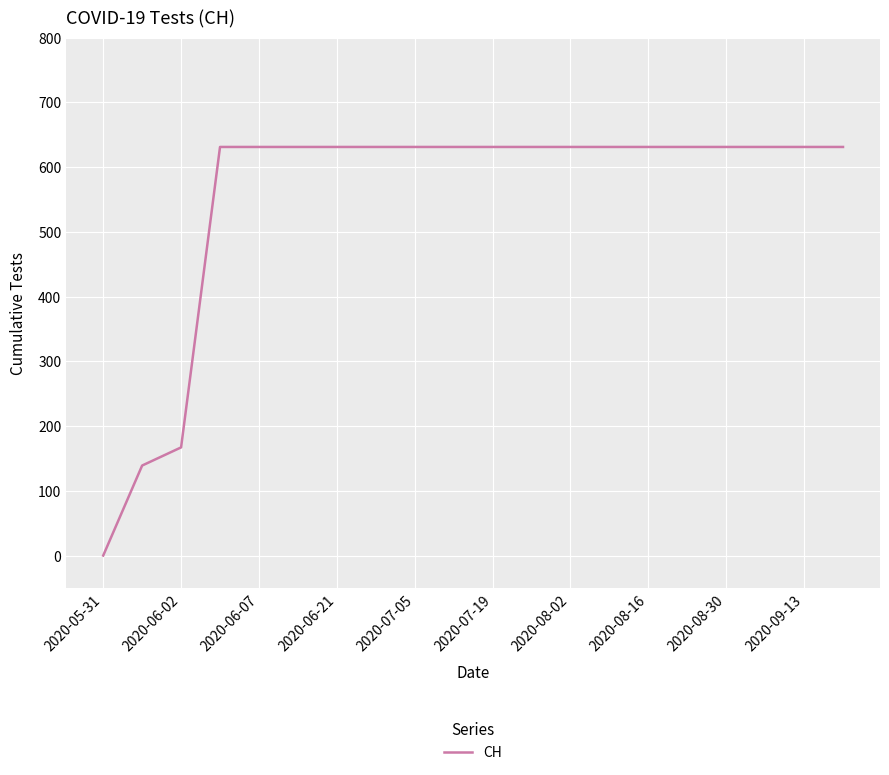

What is the difference between the maximum and minimum values?

631